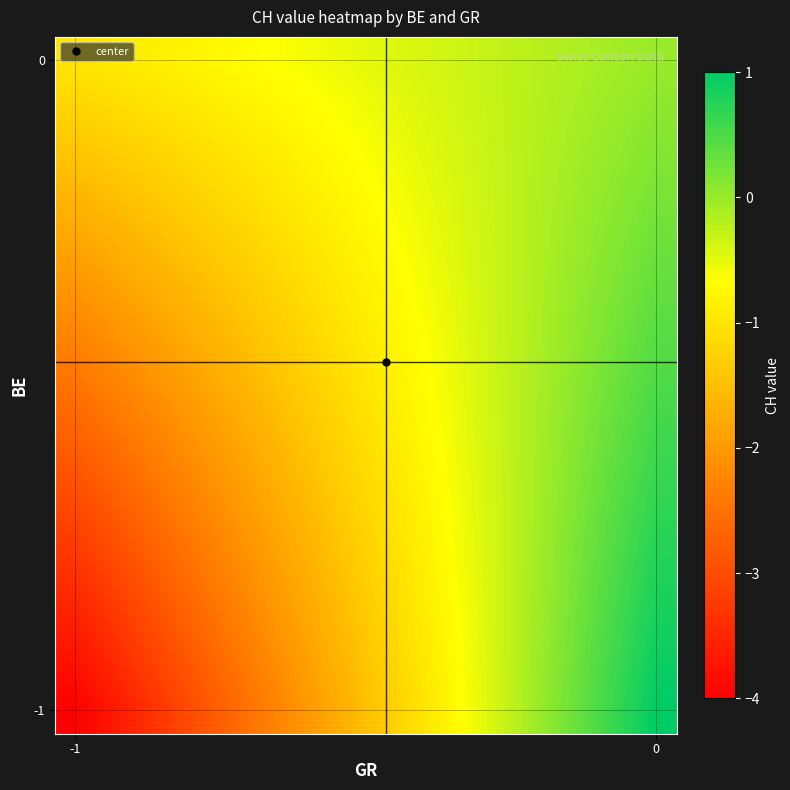

Count the number of data series in this chart.

15